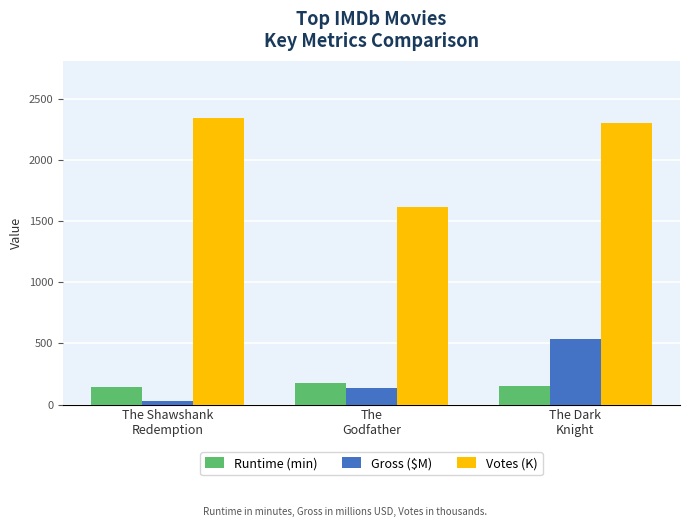

How many groups of bars are there?

3